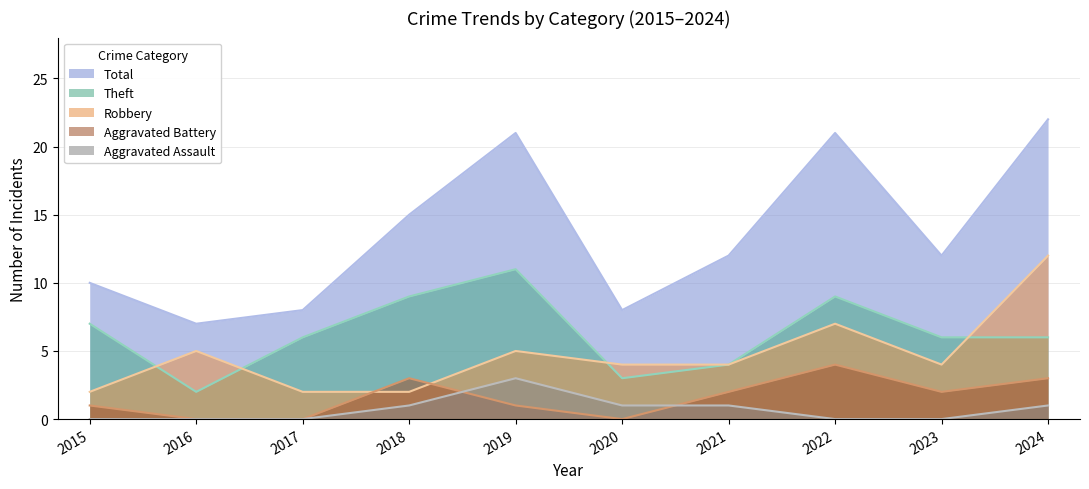

Which has a higher value, 2024 or 2015?

2024